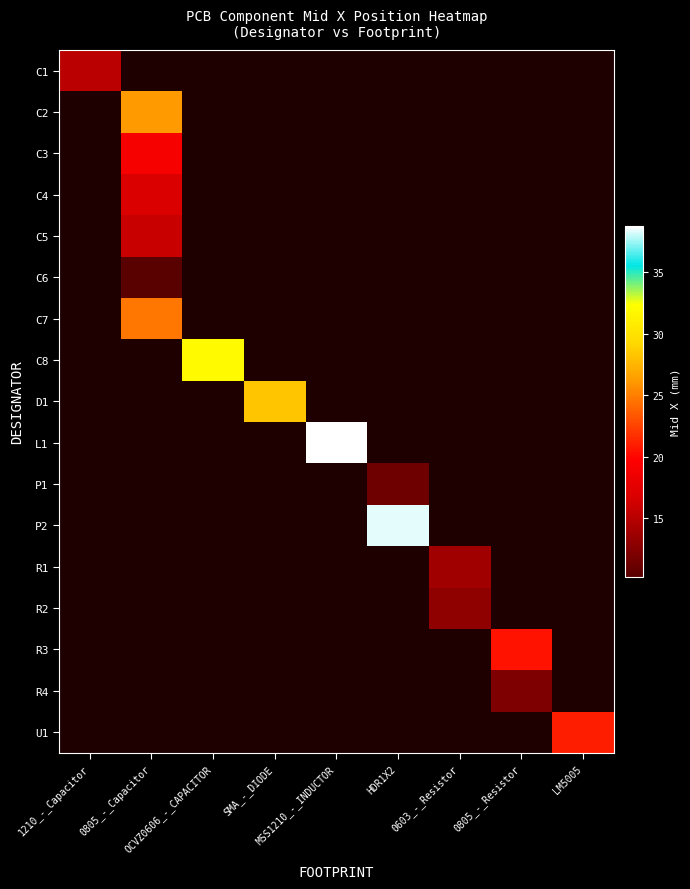

Reading left to right, list all the values displayed in this chart.

C1: 1210_-_Capacitor=15.1	0805_-_Capacitor=0.0	OCVZ0606_-_CAPACITOR=0.0	SMA_-_DIODE=0.0	MSS1210_-_INDUCTOR=0.0	HDR1X2=0.0	0603_-_Resistor=0.0	0805_-_Resistor=0.0	LM5005=0.0
C2: 1210_-_Capacitor=0.0	0805_-_Capacitor=26.2	OCVZ0606_-_CAPACITOR=0.0	SMA_-_DIODE=0.0	MSS1210_-_INDUCTOR=0.0	HDR1X2=0.0	0603_-_Resistor=0.0	0805_-_Resistor=0.0	LM5005=0.0
C3: 1210_-_Capacitor=0.0	0805_-_Capacitor=19.1	OCVZ0606_-_CAPACITOR=0.0	SMA_-_DIODE=0.0	MSS1210_-_INDUCTOR=0.0	HDR1X2=0.0	0603_-_Resistor=0.0	0805_-_Resistor=0.0	LM5005=0.0
C4: 1210_-_Capacitor=0.0	0805_-_Capacitor=16.8	OCVZ0606_-_CAPACITOR=0.0	SMA_-_DIODE=0.0	MSS1210_-_INDUCTOR=0.0	HDR1X2=0.0	0603_-_Resistor=0.0	0805_-_Resistor=0.0	LM5005=0.0
C5: 1210_-_Capacitor=0.0	0805_-_Capacitor=15.9	OCVZ0606_-_CAPACITOR=0.0	SMA_-_DIODE=0.0	MSS1210_-_INDUCTOR=0.0	HDR1X2=0.0	0603_-_Resistor=0.0	0805_-_Resistor=0.0	LM5005=0.0
C6: 1210_-_Capacitor=0.0	0805_-_Capacitor=10.2	OCVZ0606_-_CAPACITOR=0.0	SMA_-_DIODE=0.0	MSS1210_-_INDUCTOR=0.0	HDR1X2=0.0	0603_-_Resistor=0.0	0805_-_Resistor=0.0	LM5005=0.0
C7: 1210_-_Capacitor=0.0	0805_-_Capacitor=24.6	OCVZ0606_-_CAPACITOR=0.0	SMA_-_DIODE=0.0	MSS1210_-_INDUCTOR=0.0	HDR1X2=0.0	0603_-_Resistor=0.0	0805_-_Resistor=0.0	LM5005=0.0
C8: 1210_-_Capacitor=0.0	0805_-_Capacitor=0.0	OCVZ0606_-_CAPACITOR=32.0	SMA_-_DIODE=0.0	MSS1210_-_INDUCTOR=0.0	HDR1X2=0.0	0603_-_Resistor=0.0	0805_-_Resistor=0.0	LM5005=0.0
D1: 1210_-_Capacitor=0.0	0805_-_Capacitor=0.0	OCVZ0606_-_CAPACITOR=0.0	SMA_-_DIODE=28.3	MSS1210_-_INDUCTOR=0.0	HDR1X2=0.0	0603_-_Resistor=0.0	0805_-_Resistor=0.0	LM5005=0.0
L1: 1210_-_Capacitor=0.0	0805_-_Capacitor=0.0	OCVZ0606_-_CAPACITOR=0.0	SMA_-_DIODE=0.0	MSS1210_-_INDUCTOR=38.7	HDR1X2=0.0	0603_-_Resistor=0.0	0805_-_Resistor=0.0	LM5005=0.0
P1: 1210_-_Capacitor=0.0	0805_-_Capacitor=0.0	OCVZ0606_-_CAPACITOR=0.0	SMA_-_DIODE=0.0	MSS1210_-_INDUCTOR=0.0	HDR1X2=11.4	0603_-_Resistor=0.0	0805_-_Resistor=0.0	LM5005=0.0
P2: 1210_-_Capacitor=0.0	0805_-_Capacitor=0.0	OCVZ0606_-_CAPACITOR=0.0	SMA_-_DIODE=0.0	MSS1210_-_INDUCTOR=0.0	HDR1X2=38.4	0603_-_Resistor=0.0	0805_-_Resistor=0.0	LM5005=0.0
R1: 1210_-_Capacitor=0.0	0805_-_Capacitor=0.0	OCVZ0606_-_CAPACITOR=0.0	SMA_-_DIODE=0.0	MSS1210_-_INDUCTOR=0.0	HDR1X2=0.0	0603_-_Resistor=13.9	0805_-_Resistor=0.0	LM5005=0.0
R2: 1210_-_Capacitor=0.0	0805_-_Capacitor=0.0	OCVZ0606_-_CAPACITOR=0.0	SMA_-_DIODE=0.0	MSS1210_-_INDUCTOR=0.0	HDR1X2=0.0	0603_-_Resistor=13.0	0805_-_Resistor=0.0	LM5005=0.0
R3: 1210_-_Capacitor=0.0	0805_-_Capacitor=0.0	OCVZ0606_-_CAPACITOR=0.0	SMA_-_DIODE=0.0	MSS1210_-_INDUCTOR=0.0	HDR1X2=0.0	0603_-_Resistor=0.0	0805_-_Resistor=20.6	LM5005=0.0
R4: 1210_-_Capacitor=0.0	0805_-_Capacitor=0.0	OCVZ0606_-_CAPACITOR=0.0	SMA_-_DIODE=0.0	MSS1210_-_INDUCTOR=0.0	HDR1X2=0.0	0603_-_Resistor=0.0	0805_-_Resistor=12.2	LM5005=0.0
U1: 1210_-_Capacitor=0.0	0805_-_Capacitor=0.0	OCVZ0606_-_CAPACITOR=0.0	SMA_-_DIODE=0.0	MSS1210_-_INDUCTOR=0.0	HDR1X2=0.0	0603_-_Resistor=0.0	0805_-_Resistor=0.0	LM5005=21.0